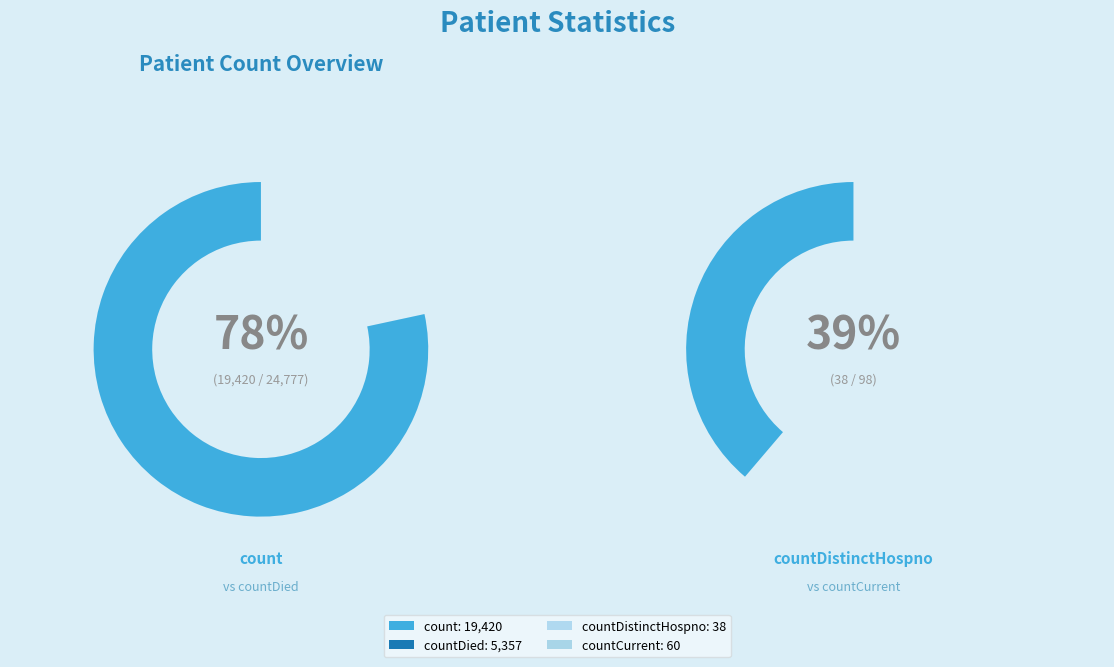

To the nearest percent, what is the average slice percentage?

25%